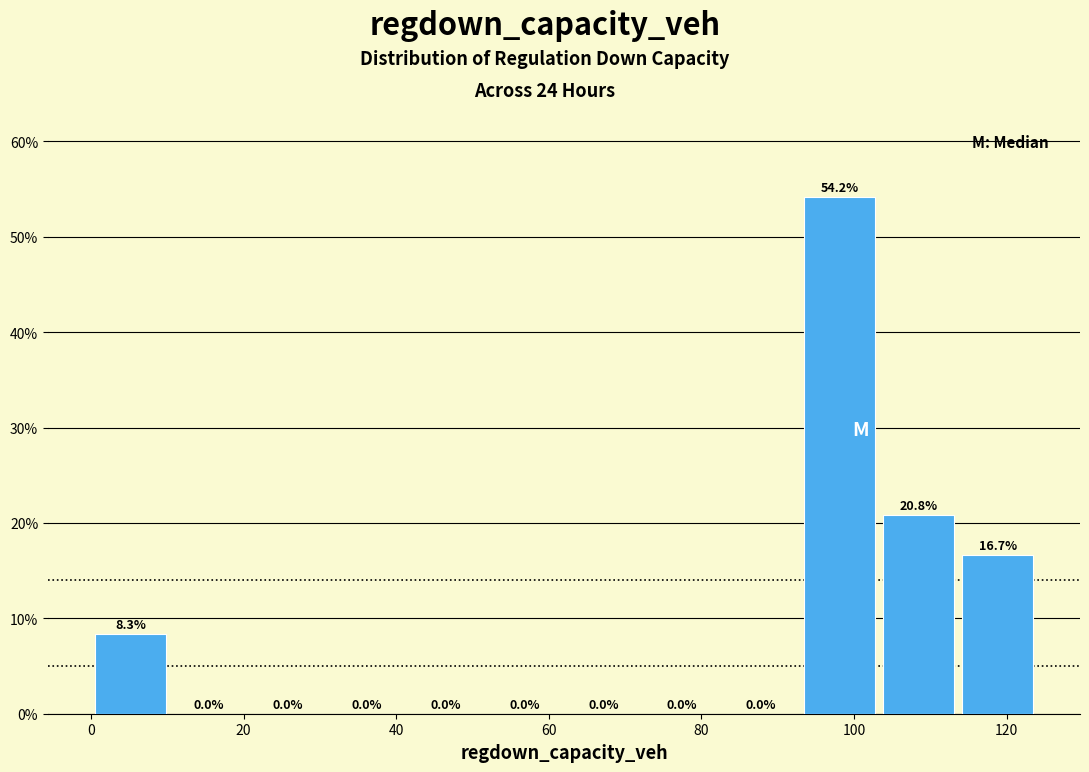

Reading left to right, list every bar in this chart as the range it spans on the x-axis followed by its height. The bar edges are not printed on the chart, so give them approximately, as read against the axis.

0 to 10: 8.3
10 to 20: 0.0
20 to 32: 0.0
32 to 42: 0.0
42 to 52: 0.0
52 to 62: 0.0
62 to 72: 0.0
72 to 82: 0.0
82 to 94: 0.0
94 to 104: 54.2
104 to 114: 20.8
114 to 124: 16.7